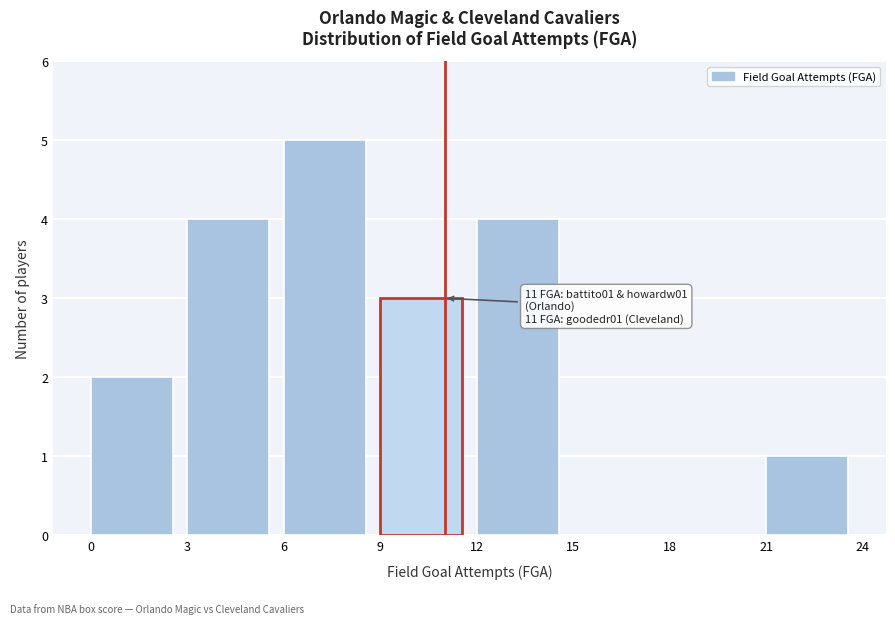

Which range on the x-axis has the tallest bar?

6 to 9